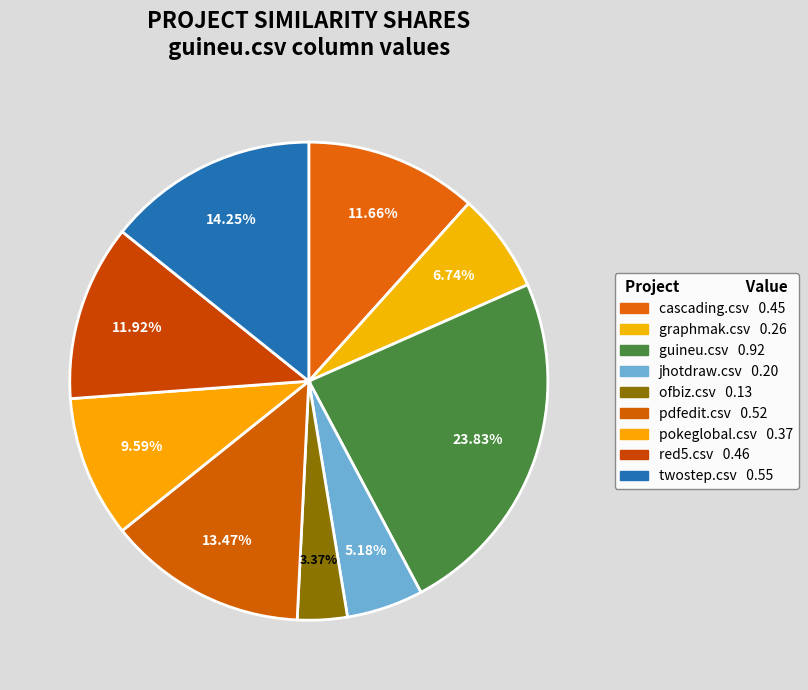

How many segments does this pie chart have?

9